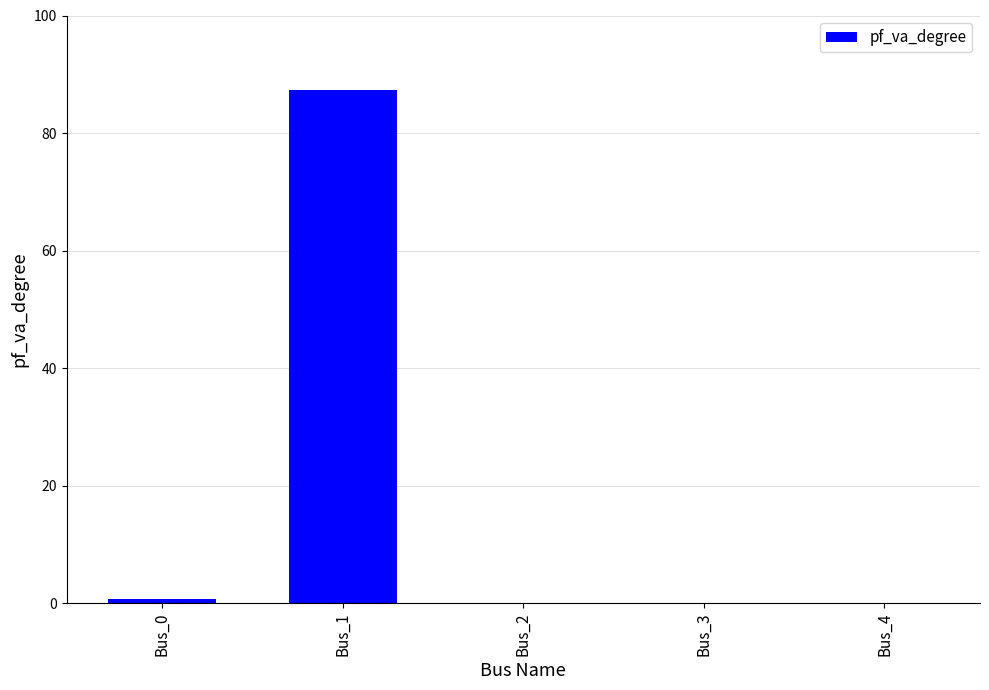

The value at Bus_1 is 87.3. True or false?

True